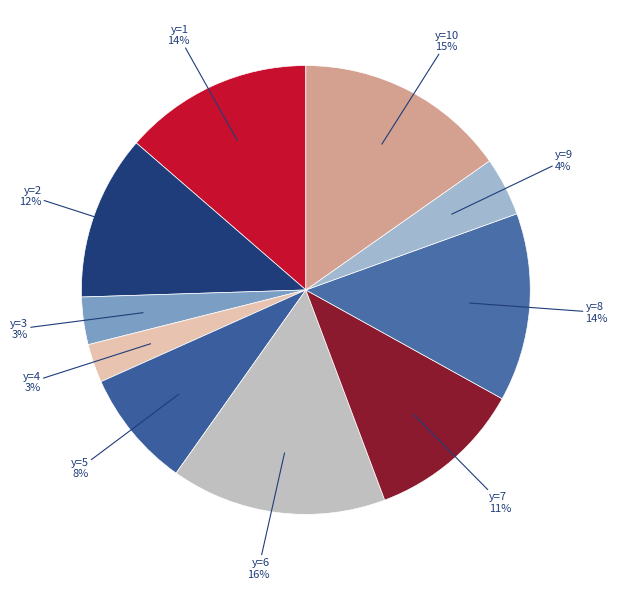

Is there a majority slice in this chart?

No